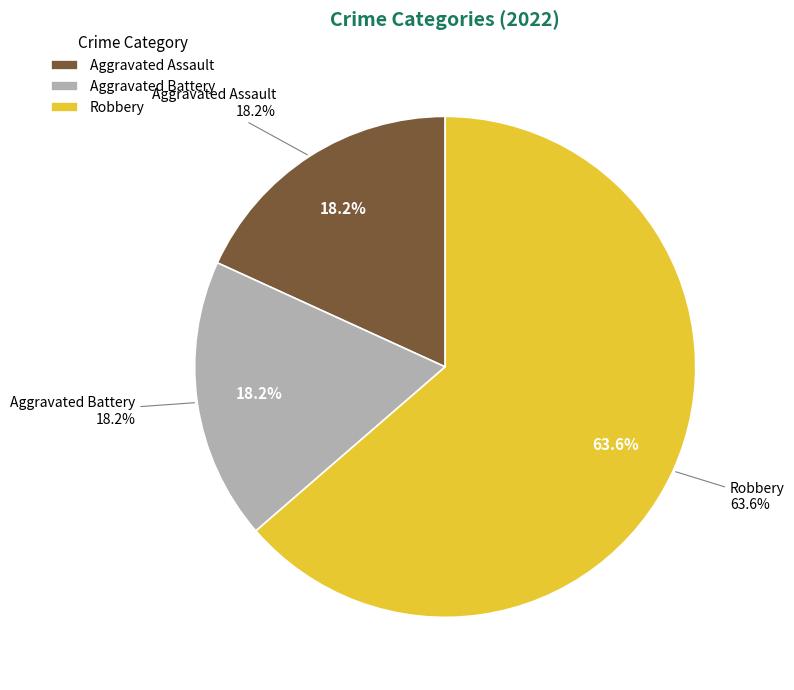

To the nearest percent, what is the difference between the Robbery and Aggravated Assault slice percentages?

45%